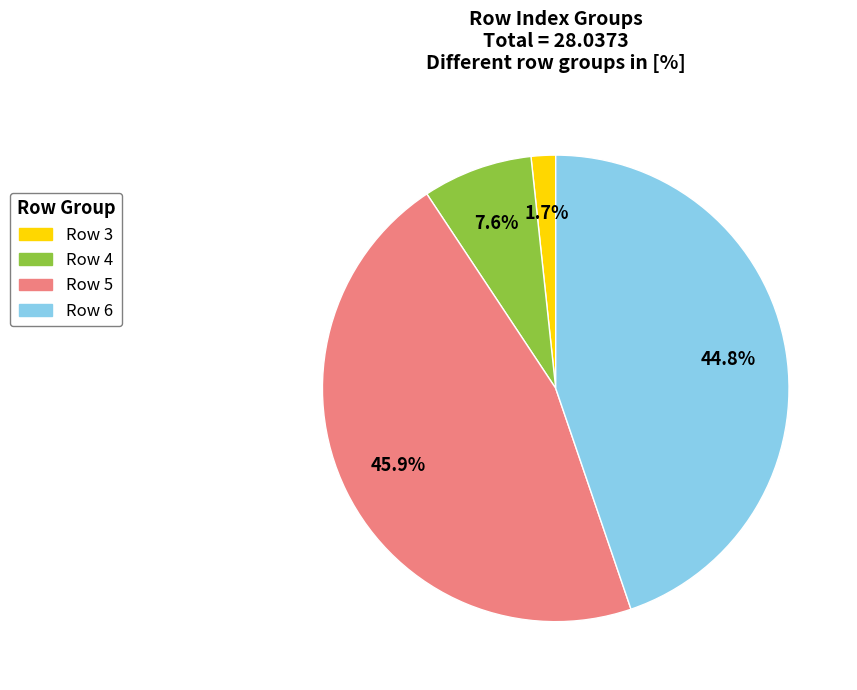

Count the number of slices in the pie.

4